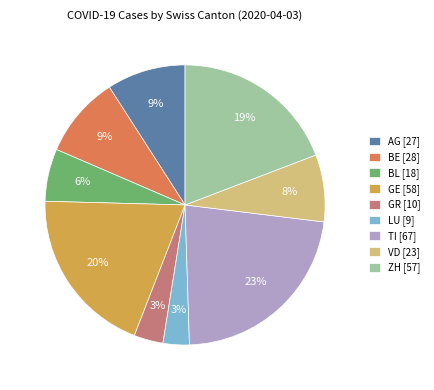

The BL slice represents 6% of the pie. True or false?

True